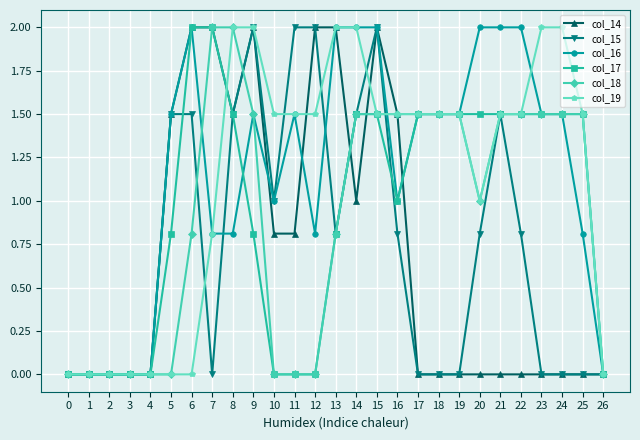

Count the number of categories in the chart.

27